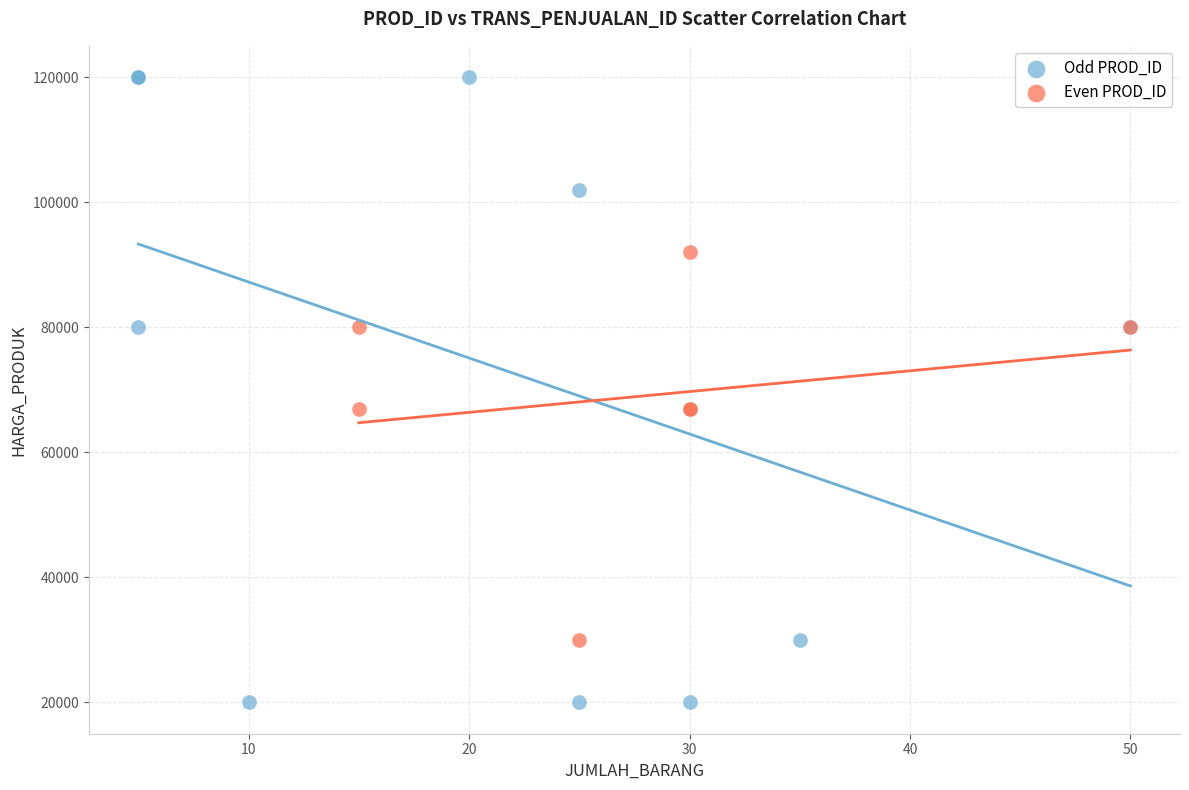

Which series reaches the minimum Y coordinate?

Odd PROD_ID